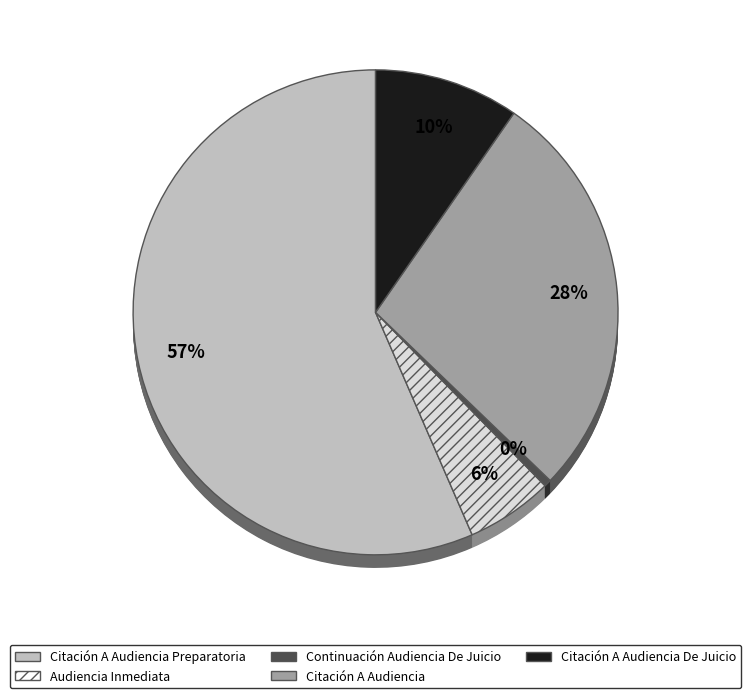

True or false: Continuación Audiencia De Juicio accounts for 1% of the total.

False